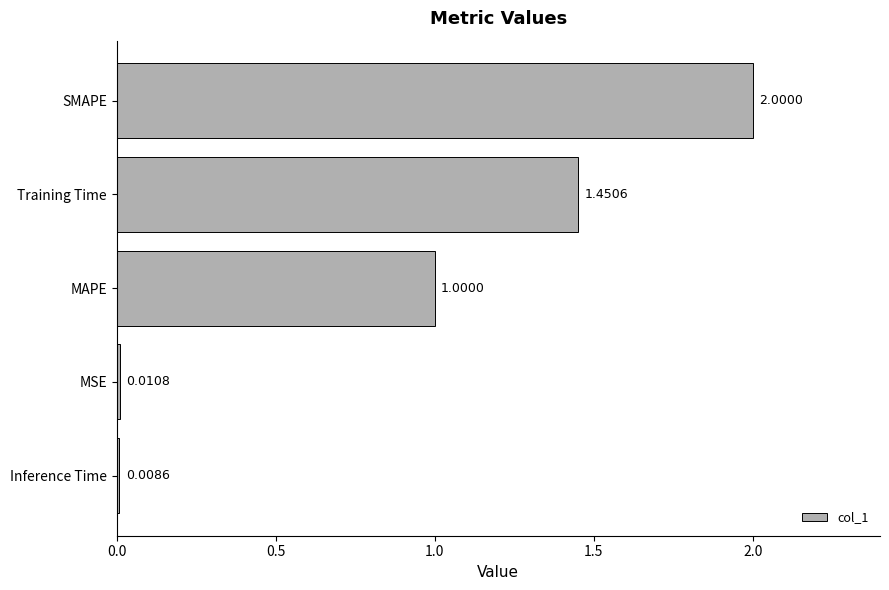

Where is the data nearest to the value 1?

MAPE